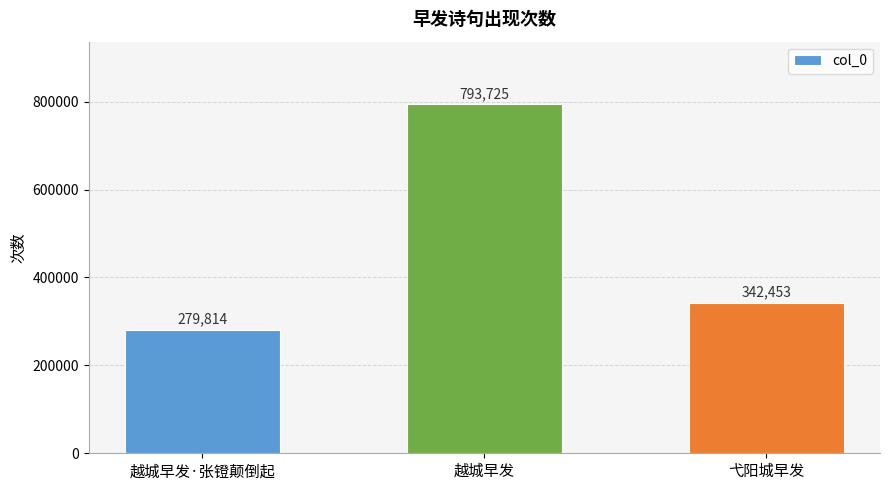

Rank the categories by value from lowest to highest.

越城早发·张镫颠倒起, 弋阳城早发, 越城早发